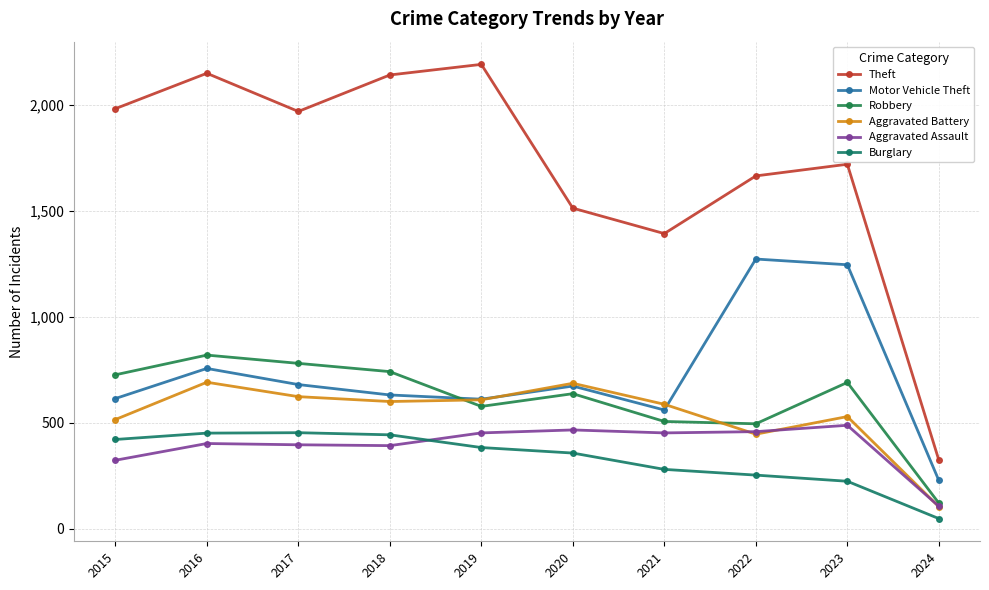

Is it true that Motor Vehicle Theft equals 1245 at 2023?

True